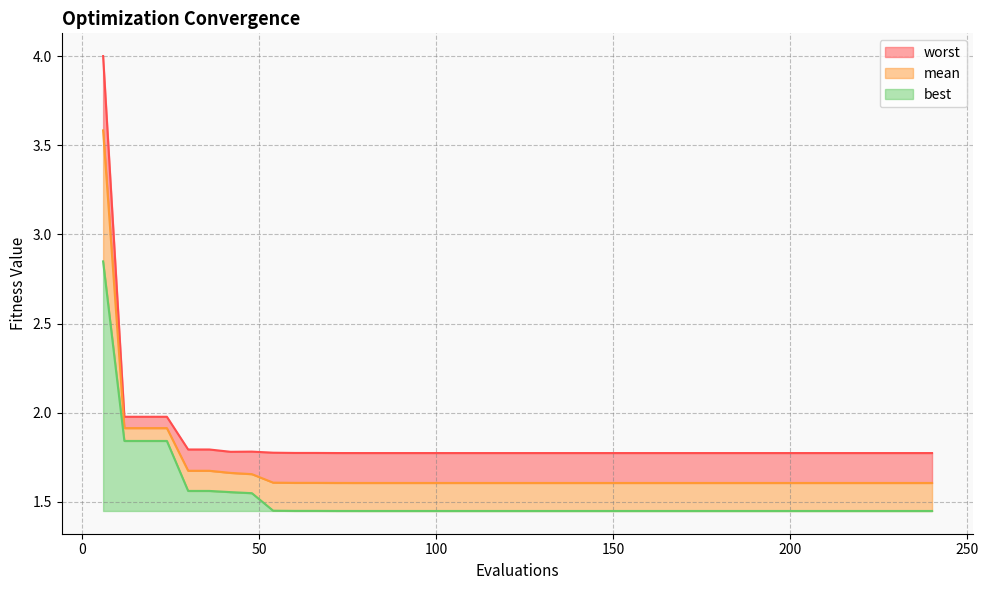

Reading left to right, extract all data points from this chart.

mean: 6=3.6	12=1.9	18=1.9	24=1.9	30=1.7	36=1.7	42=1.7	48=1.7	54=1.6	60=1.6	66=1.6	72=1.6	78=1.6	84=1.6	90=1.6	96=1.6	102=1.6	108=1.6	114=1.6	120=1.6	126=1.6	132=1.6	138=1.6	144=1.6	150=1.6	156=1.6	162=1.6	168=1.6	174=1.6	180=1.6	186=1.6	192=1.6	198=1.6	204=1.6	210=1.6	216=1.6	222=1.6	228=1.6	234=1.6	240=1.6
best: 6=2.8	12=1.8	18=1.8	24=1.8	30=1.6	36=1.6	42=1.6	48=1.5	54=1.5	60=1.4	66=1.4	72=1.4	78=1.4	84=1.4	90=1.4	96=1.4	102=1.4	108=1.4	114=1.4	120=1.4	126=1.4	132=1.4	138=1.4	144=1.4	150=1.4	156=1.4	162=1.4	168=1.4	174=1.4	180=1.4	186=1.4	192=1.4	198=1.4	204=1.4	210=1.4	216=1.4	222=1.4	228=1.4	234=1.4	240=1.4
worst: 6=4.0	12=2.0	18=2.0	24=2.0	30=1.8	36=1.8	42=1.8	48=1.8	54=1.8	60=1.8	66=1.8	72=1.8	78=1.8	84=1.8	90=1.8	96=1.8	102=1.8	108=1.8	114=1.8	120=1.8	126=1.8	132=1.8	138=1.8	144=1.8	150=1.8	156=1.8	162=1.8	168=1.8	174=1.8	180=1.8	186=1.8	192=1.8	198=1.8	204=1.8	210=1.8	216=1.8	222=1.8	228=1.8	234=1.8	240=1.8